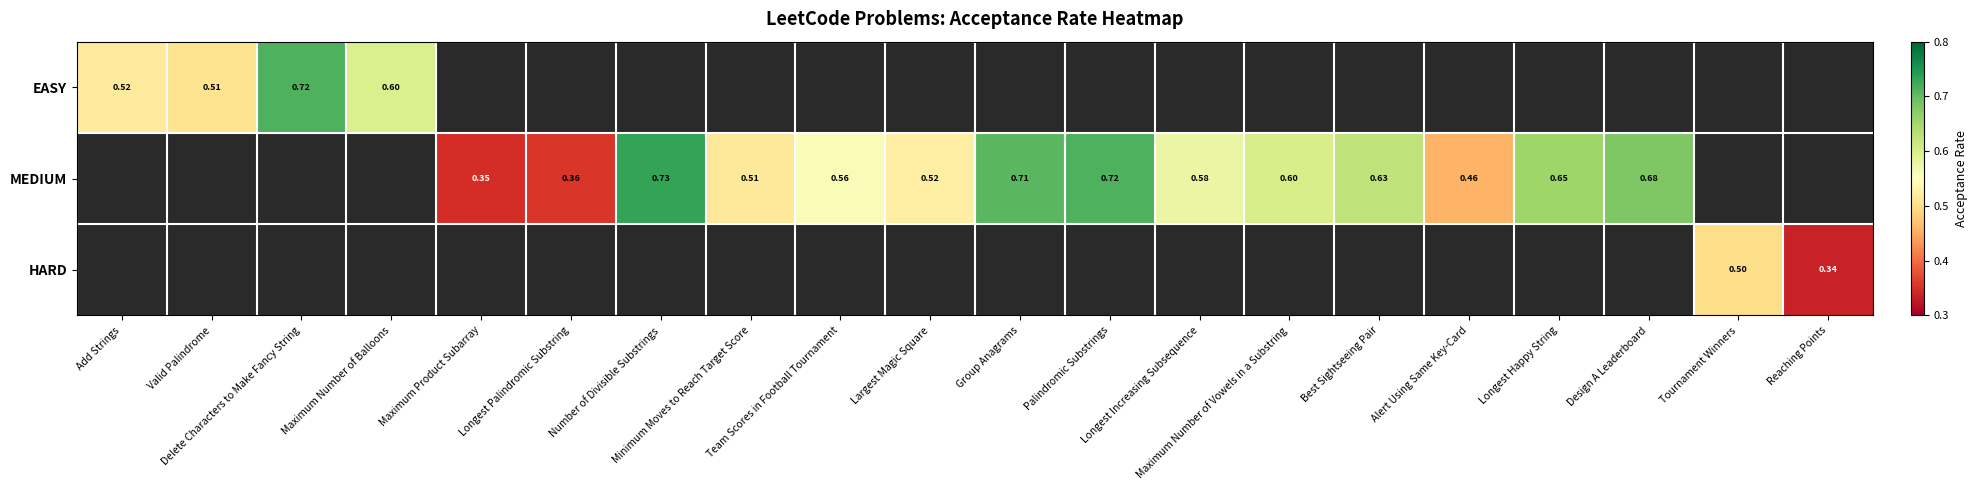

Rank the series at Tournament Winners from highest to lowest value.

EASY, MEDIUM, HARD